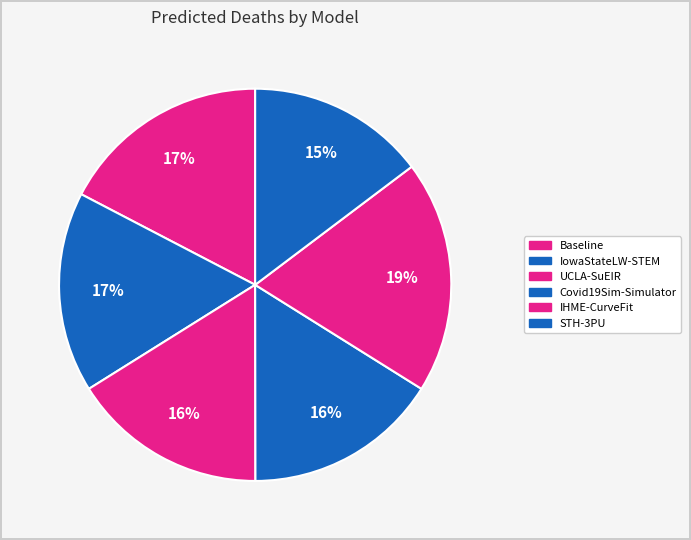

What percentage is NOT represented by IowaStateLW-STEM?

83.5%